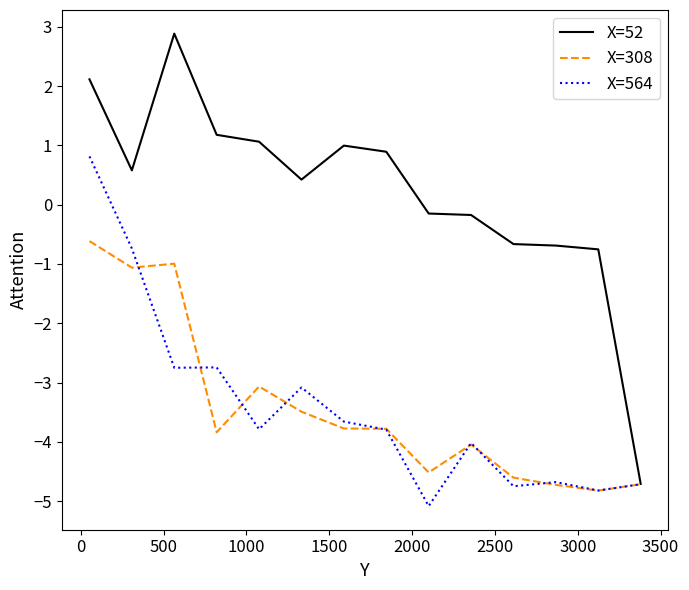

What is the maximum value for X=308?

-0.6